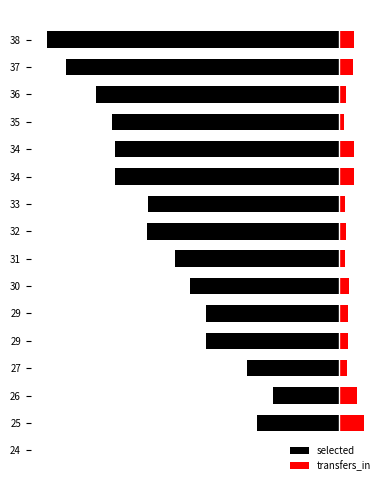

How many bars are there in total?

32